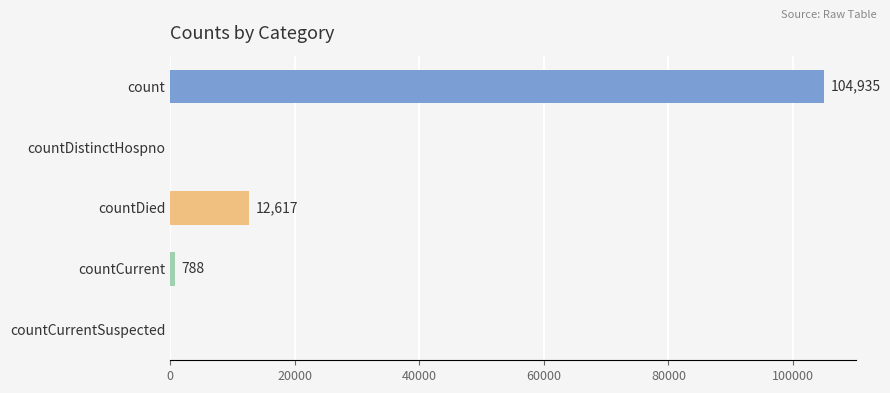

Read the value at count, to the nearest 50.

104950